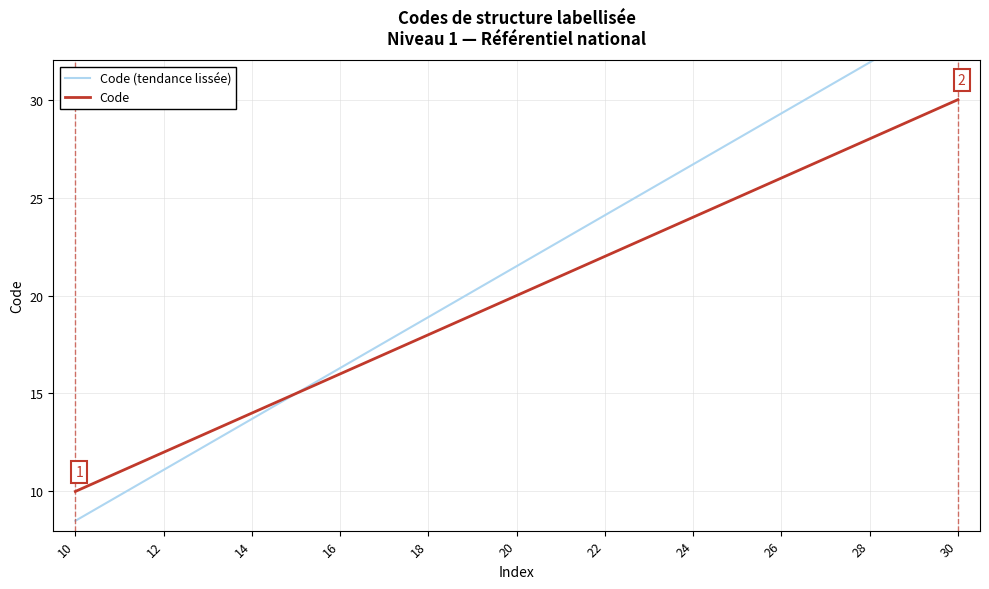

Is it true that Code equals 27 at 16?

False